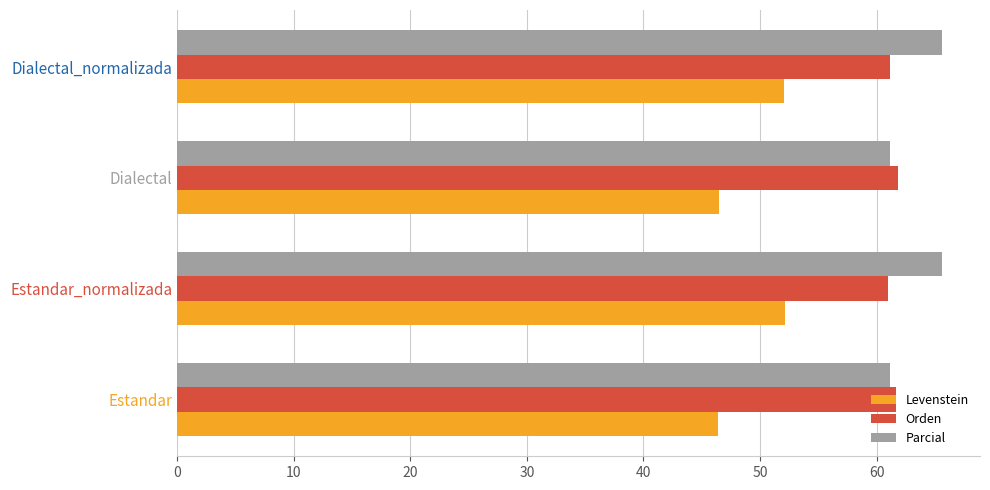

Is the value of Parcial at Estandar greater than the value of Levenstein at Dialectal?

Yes